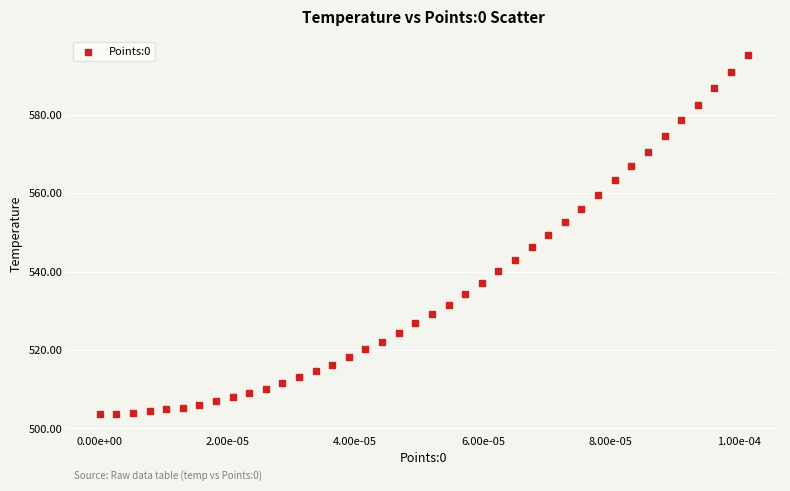

What is the range of Y values (max minus min)?

91.5